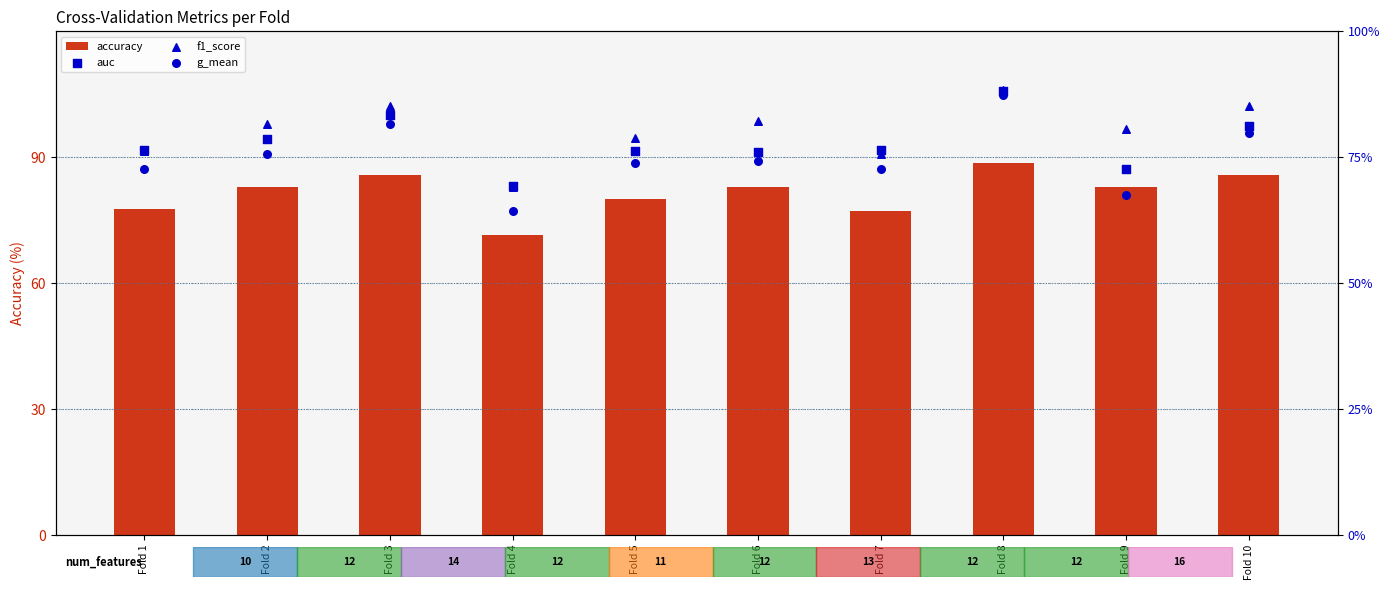

Which series has the largest total across all categories?

accuracy